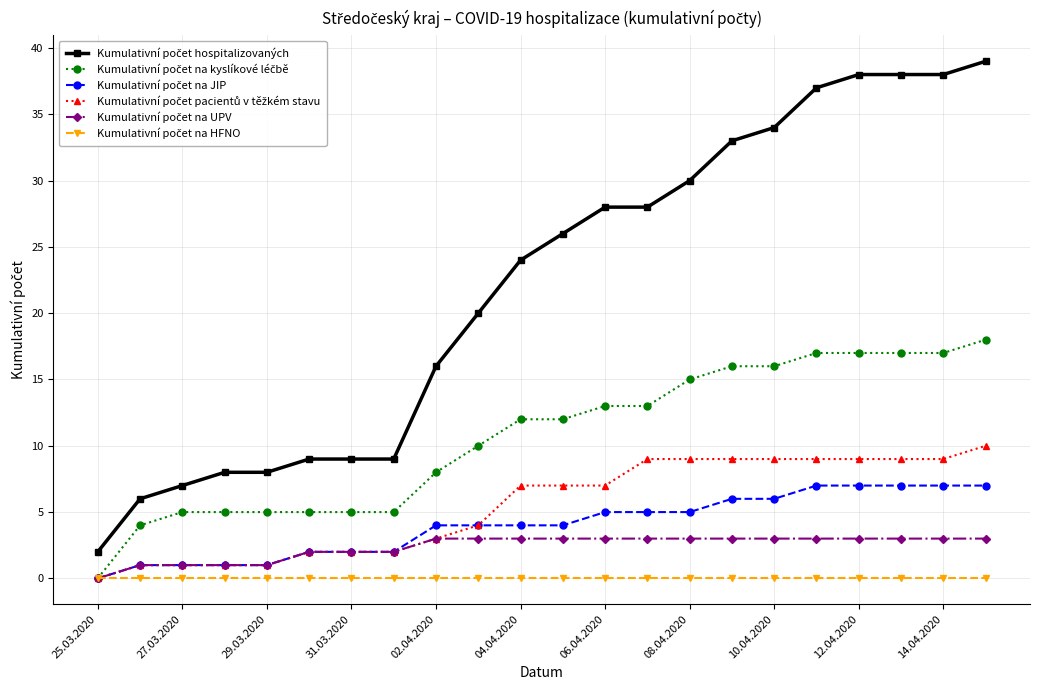

What is the maximum value shown in the chart?

39